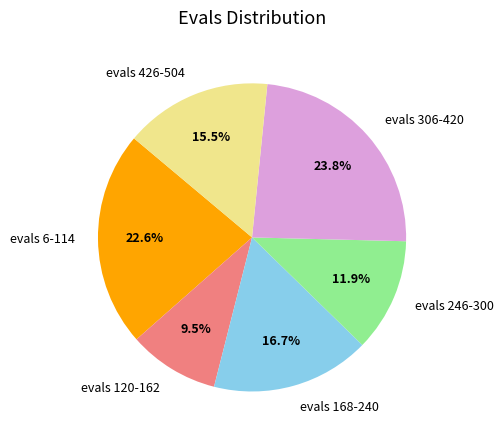

Which category has the biggest portion of the pie?

evals 306-420